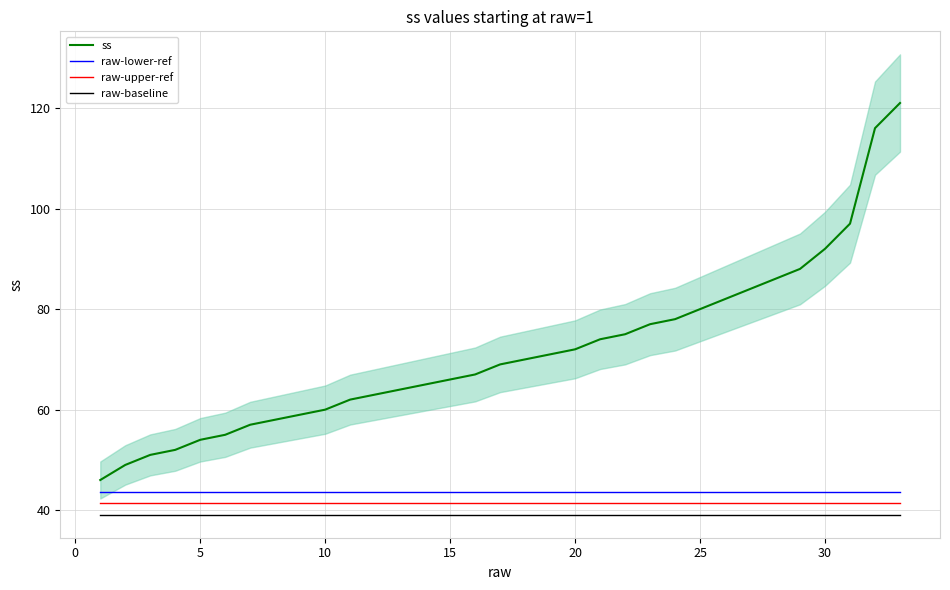

How many lines are shown in the chart?

4